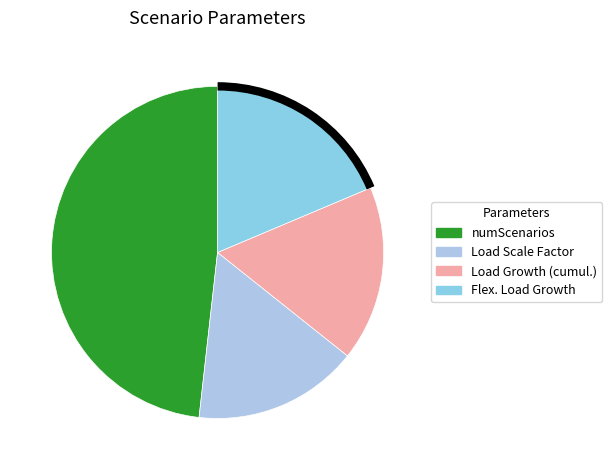

Approximately how many times larger is the value at Load Scale Factor compared to Load Growth (cumul.)?

0.9